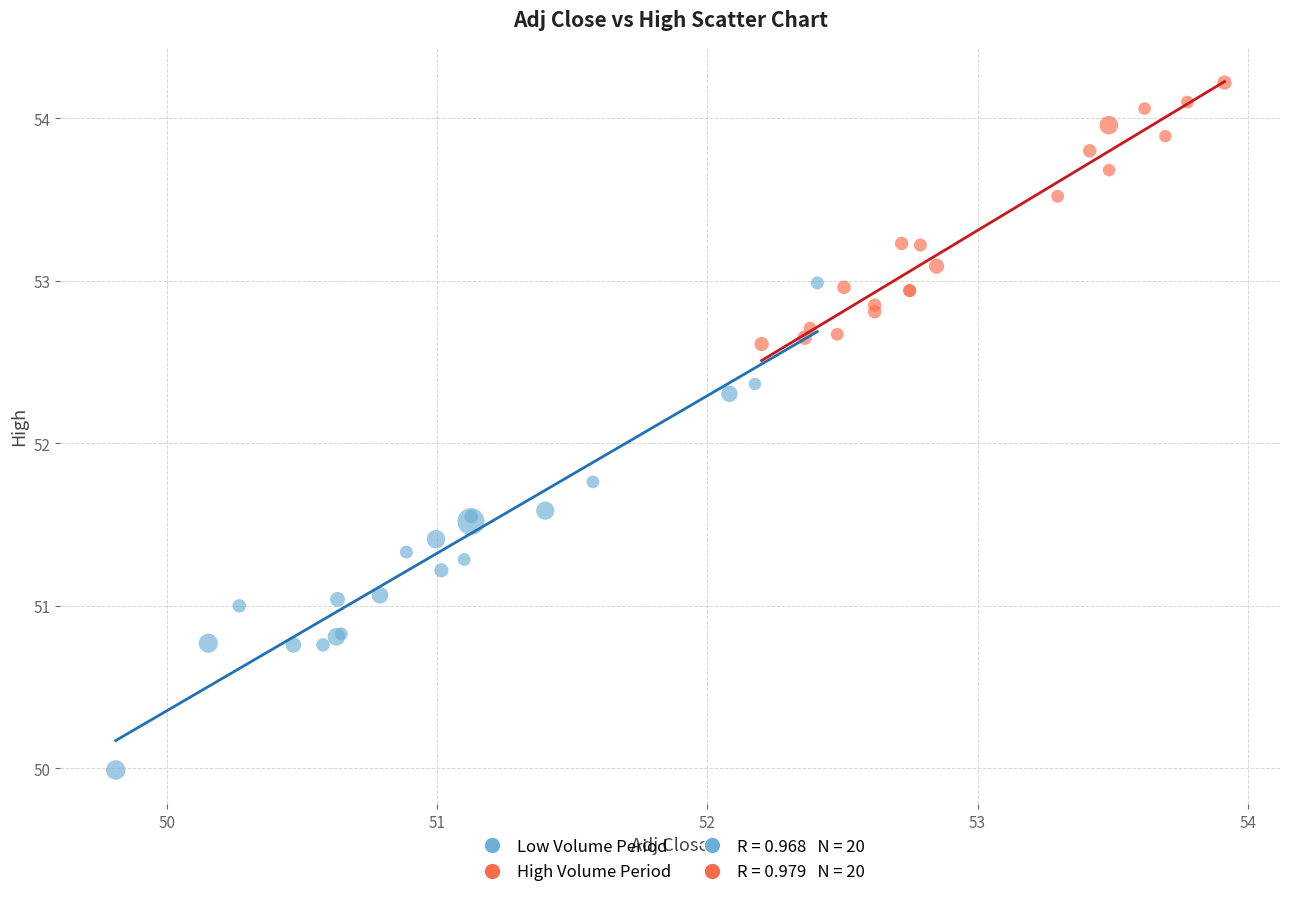

Which series has the largest Y range (max minus min)?

Low Volume Period